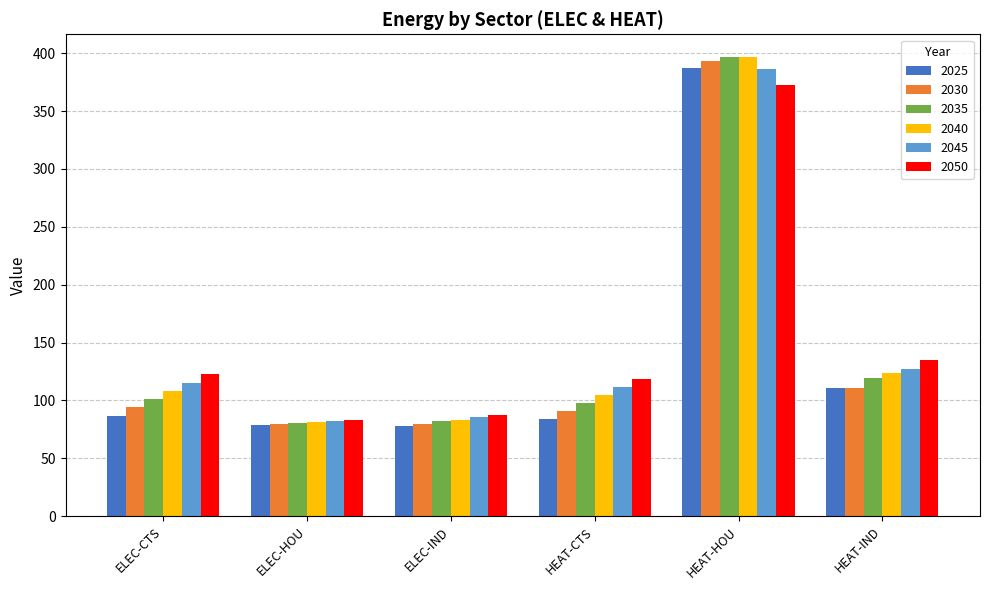

The value of 2040 at ELEC-HOU is 81.7. True or false?

True